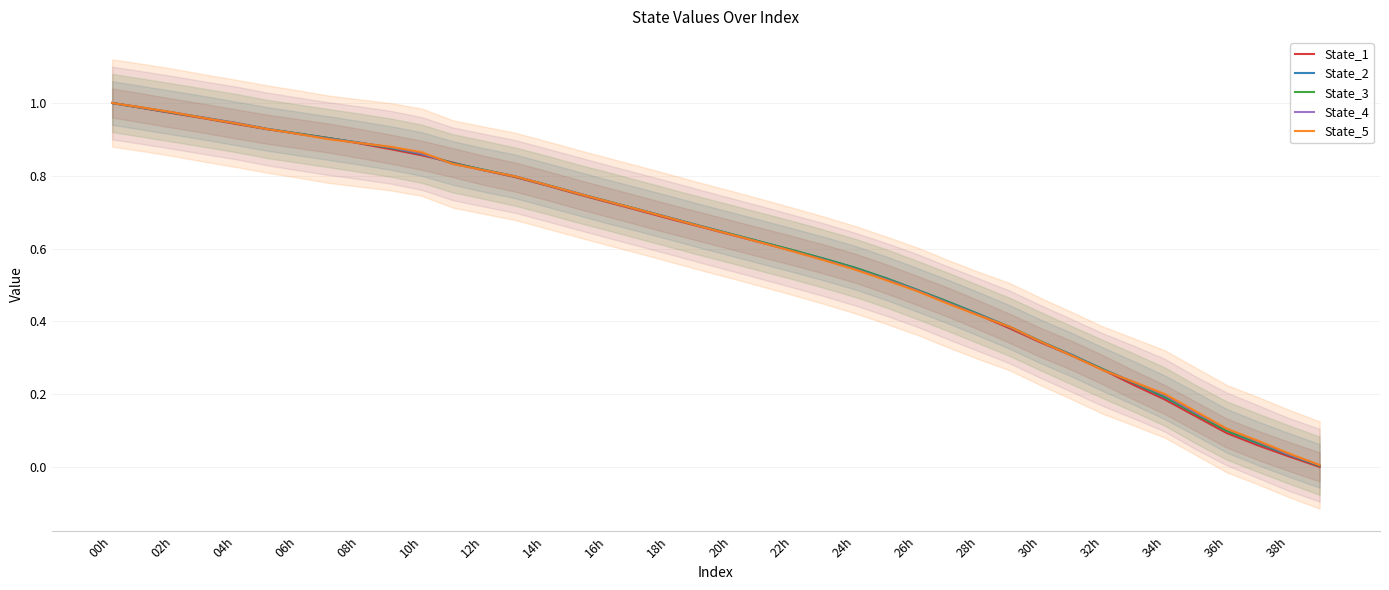

What are all the series names shown in the legend?

State_1, State_2, State_3, State_4, State_5